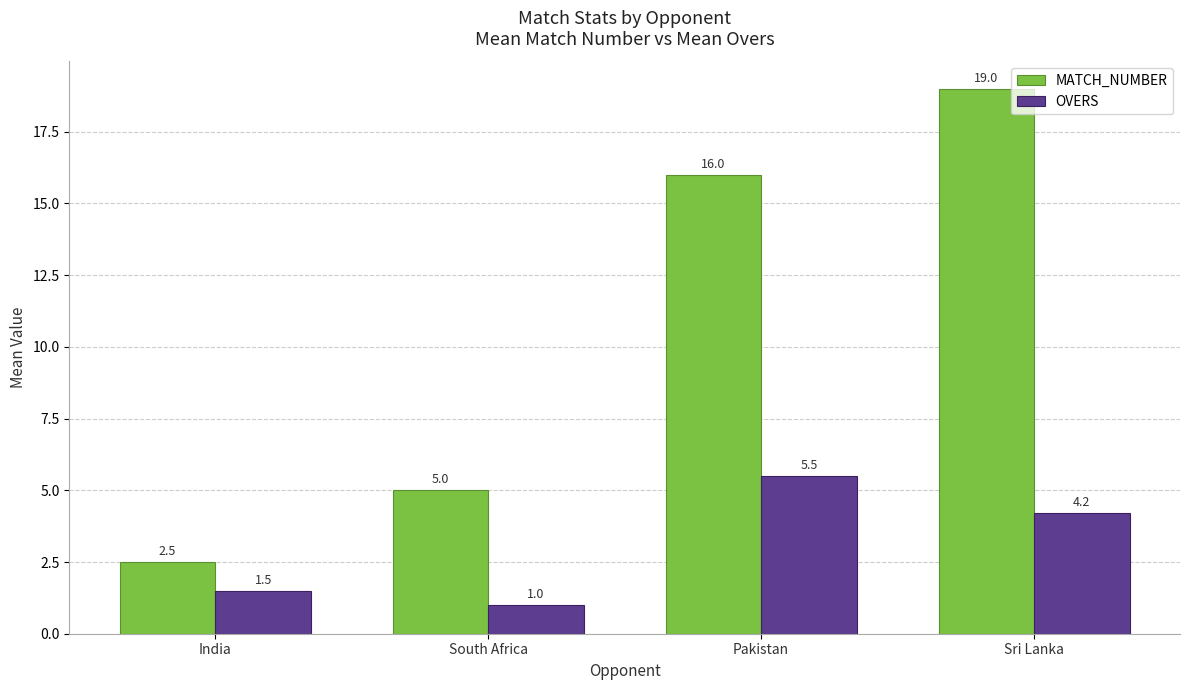

How many values in the OVERS series exceed 4?

2